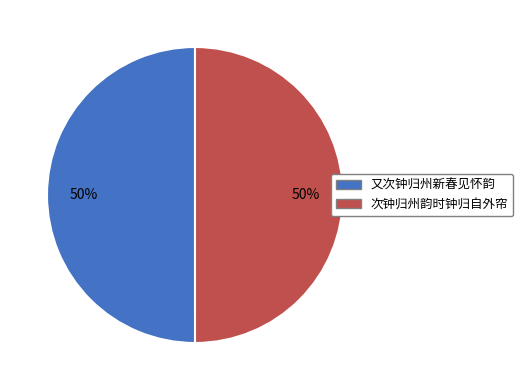

Approximately how many times larger is the value at 次钟归州韵时钟归自外帘 compared to 又次钟归州新春见怀韵?

1.0